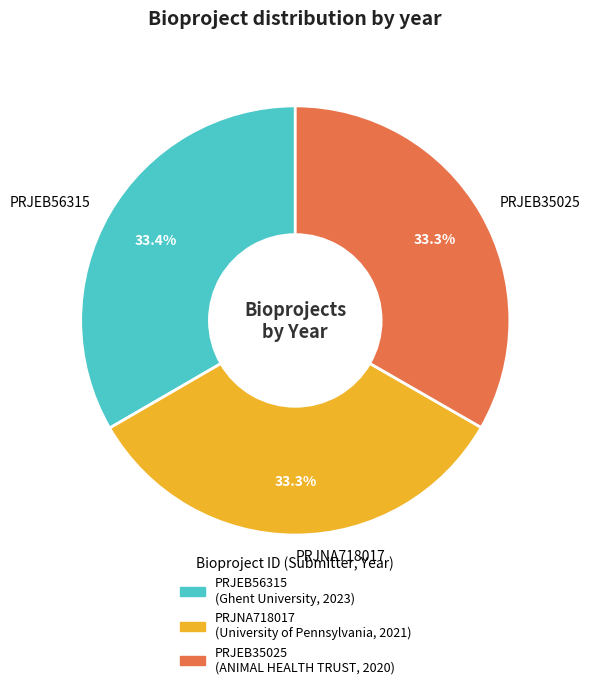

To the nearest percent, what is the combined percentage of PRJEB35025 and PRJNA718017?

67%